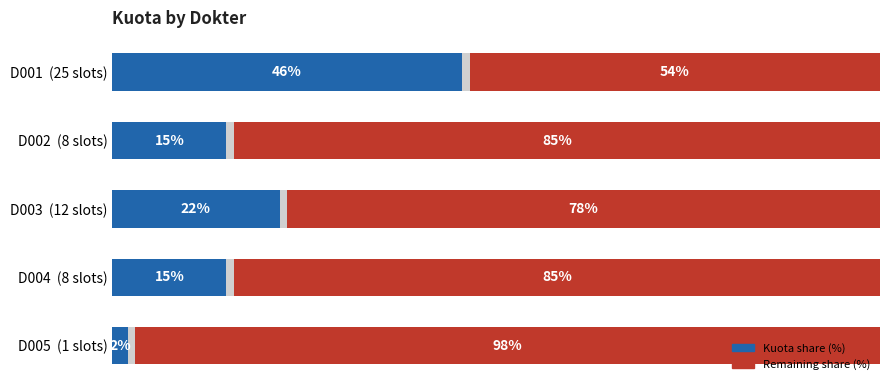

List the series in order of their peak value, highest first.

Remaining share (%), Kuota share (%)